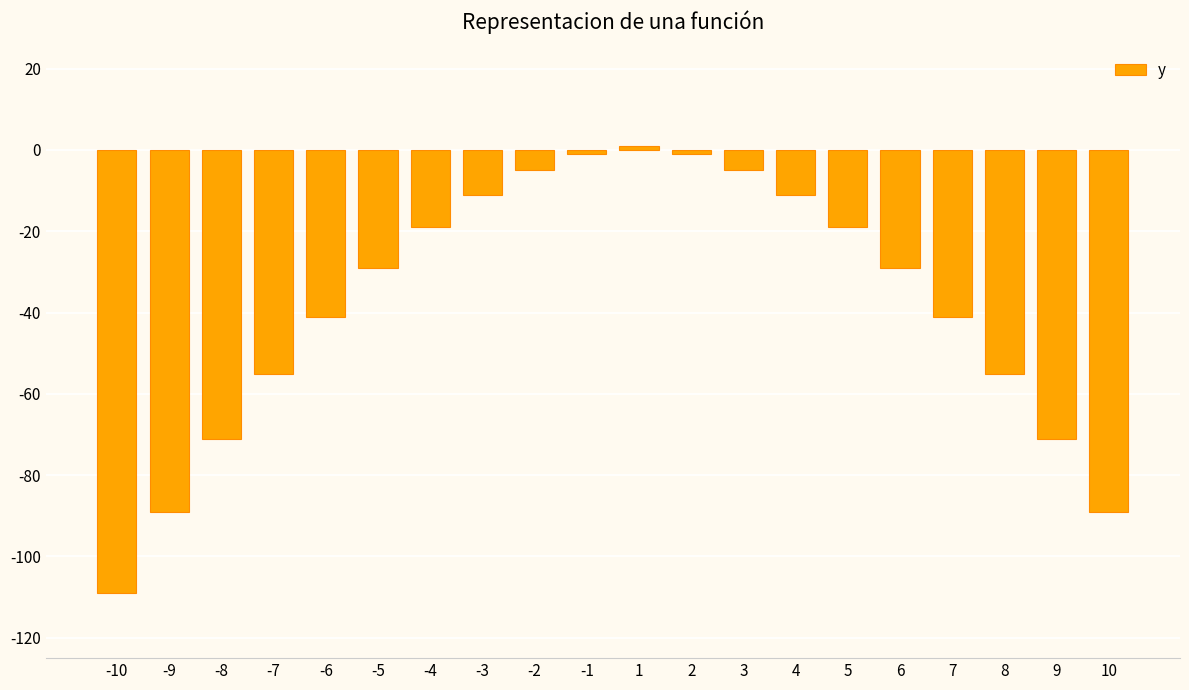

Where does the data first go above -29?

-4